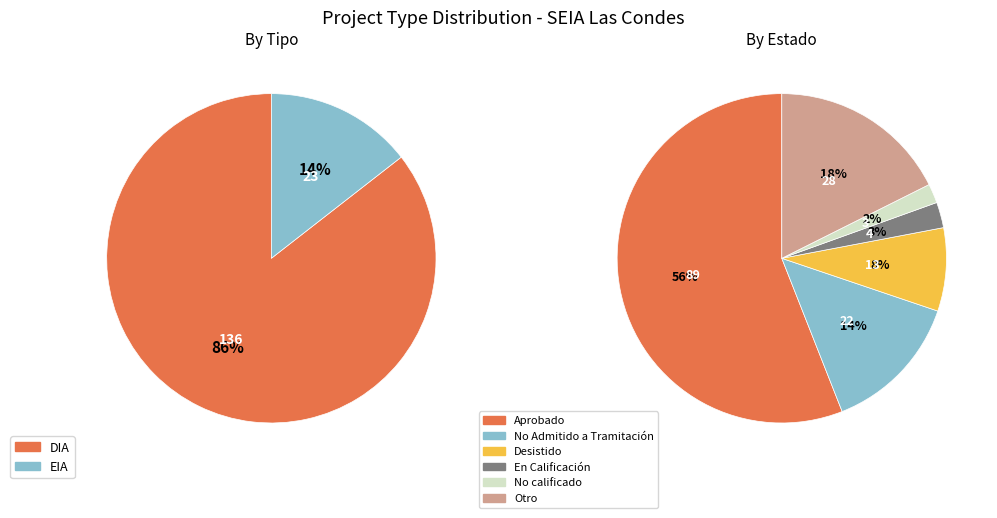

To the nearest percent, what is the difference between the DIA and EIA slice percentages?

71%